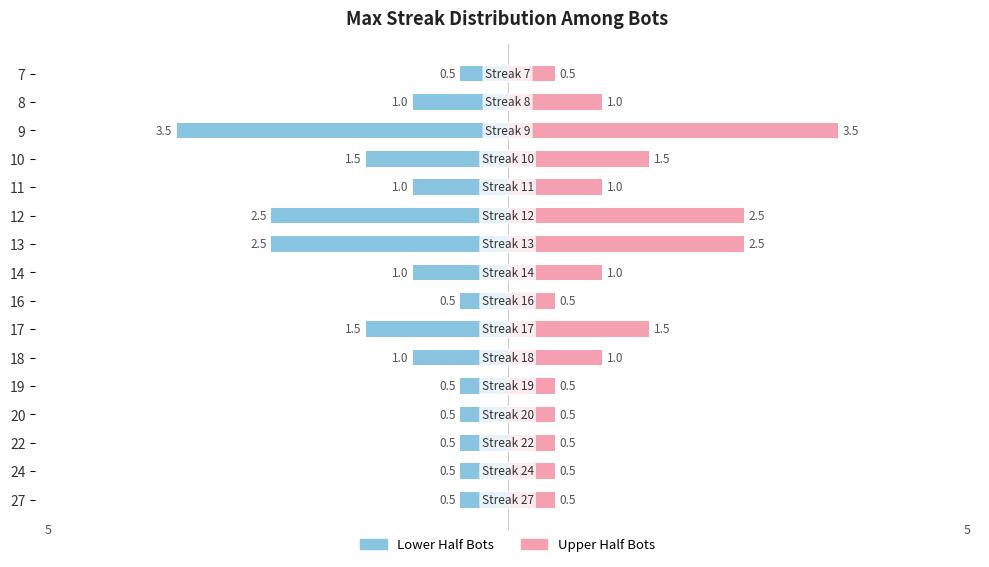

True or false: Left Half has a value of -0.5 at 16.

True